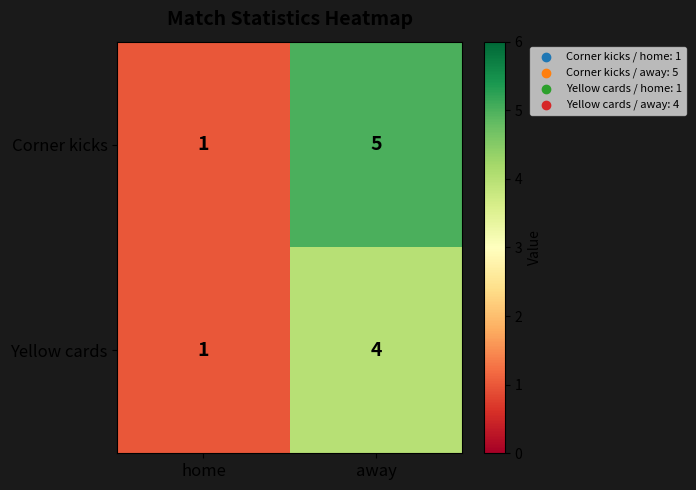

Is it true that Corner kicks equals 1 at home?

True